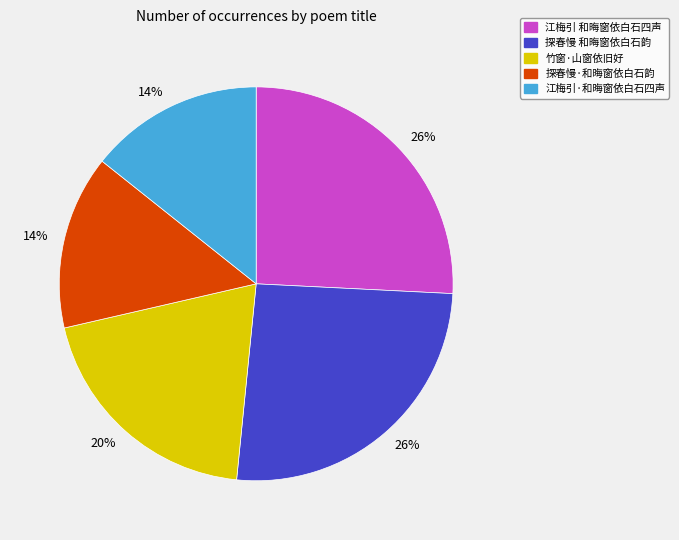

How many slices are in this pie chart?

5